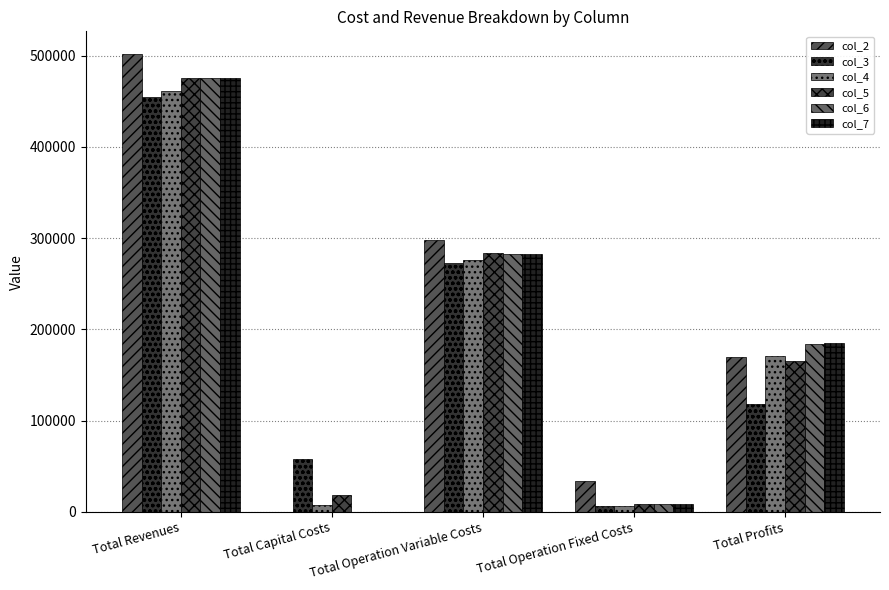

Reading right to left, extract all data points from this chart.

col_2: Total Profits=169750.8	Total Operation Fixed Costs=33627.6	Total Operation Variable Costs=298182.8	Total Capital Costs=0.0	Total Revenues=501561.2
col_3: Total Profits=118168.2	Total Operation Fixed Costs=6053.0	Total Operation Variable Costs=273158.8	Total Capital Costs=57600.0	Total Revenues=454980.0
col_4: Total Profits=170453.9	Total Operation Fixed Costs=6893.7	Total Operation Variable Costs=276210.1	Total Capital Costs=8000.0	Total Revenues=461557.6
col_5: Total Profits=165353.6	Total Operation Fixed Costs=8827.2	Total Operation Variable Costs=283253.2	Total Capital Costs=18400.0	Total Revenues=475834.1
col_6: Total Profits=184197.5	Total Operation Fixed Costs=8827.2	Total Operation Variable Costs=282809.3	Total Capital Costs=0.0	Total Revenues=475834.1
col_7: Total Profits=184642.1	Total Operation Fixed Costs=8827.2	Total Operation Variable Costs=282364.7	Total Capital Costs=0.0	Total Revenues=475834.1